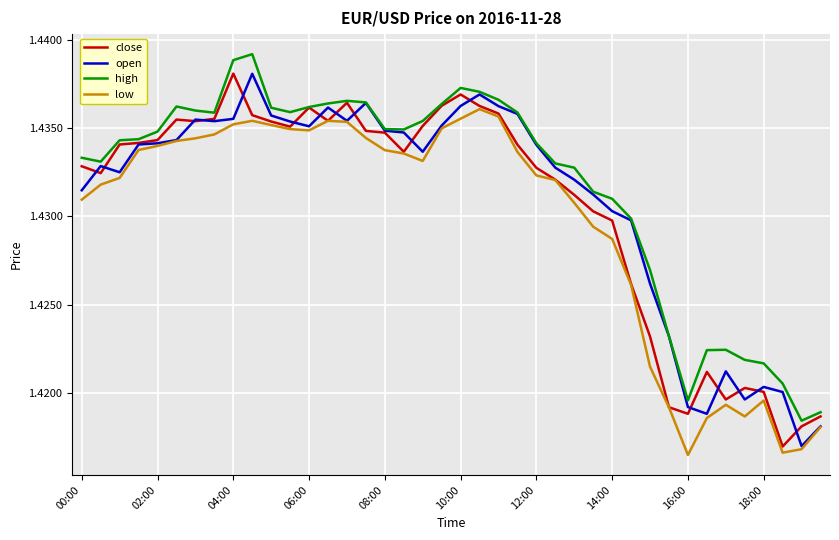

What are all the series names shown in the legend?

close, open, high, low